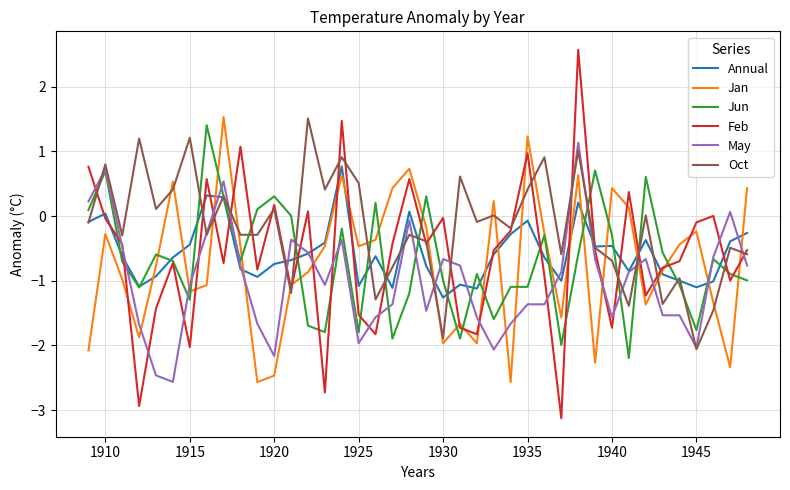

What is the maximum value for Annual?

0.8